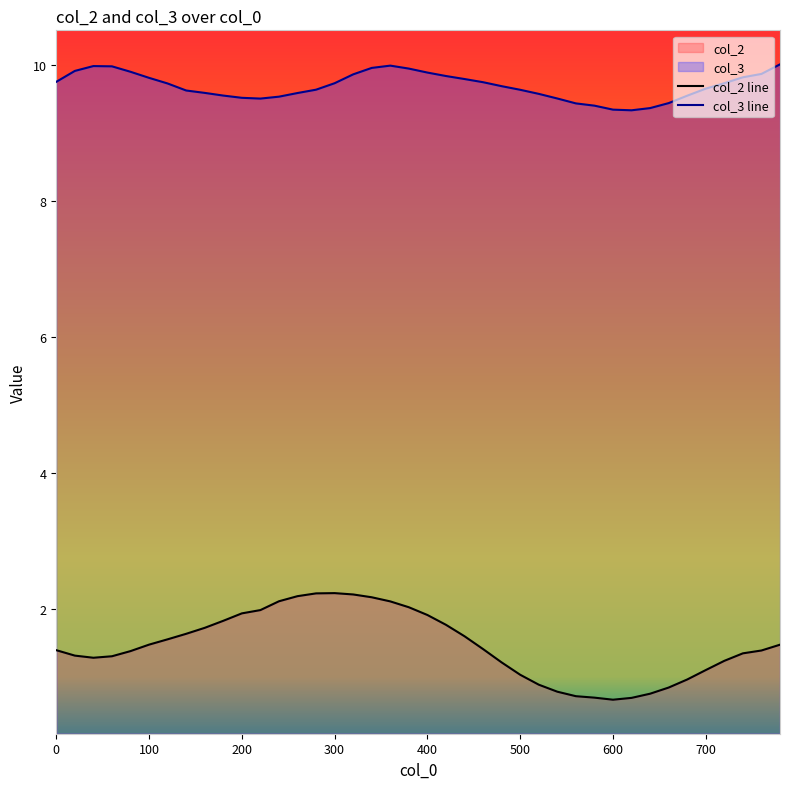

What value does the col_2 line series have at 600?

0.7